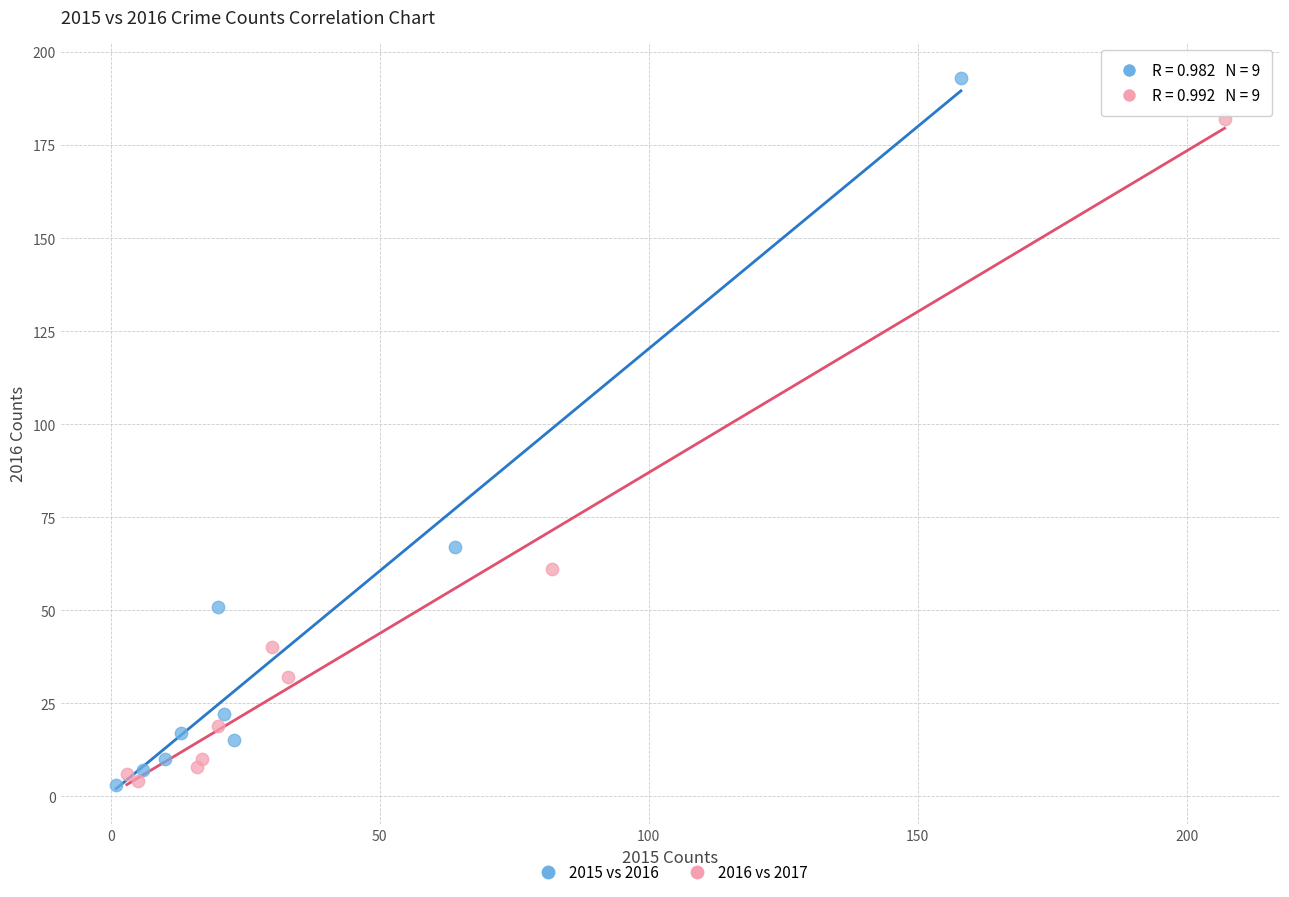

Which series has the widest spread of Y values?

2015 vs 2016